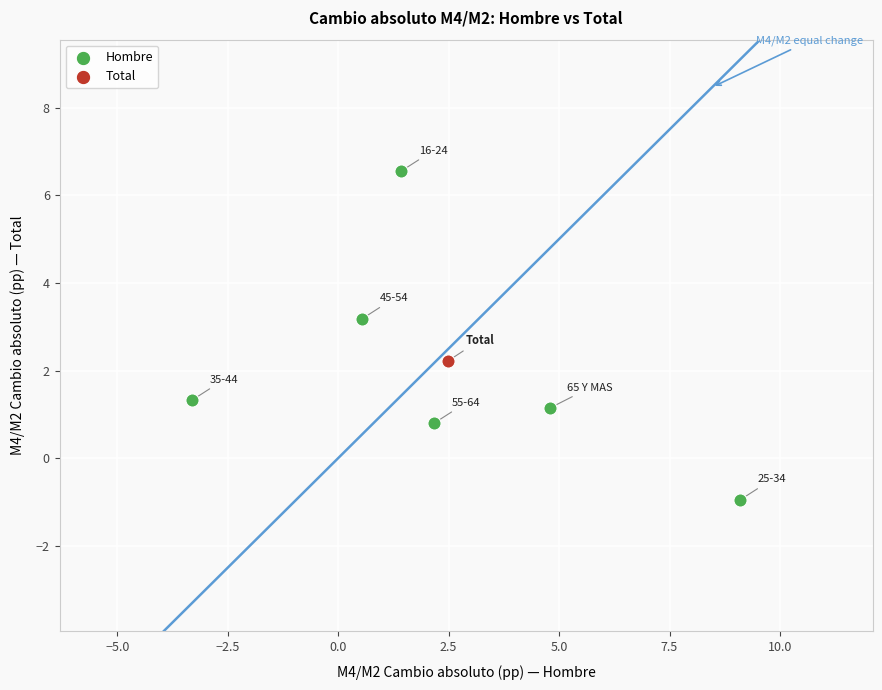

What are all the series names shown in the legend?

Hombre, Total